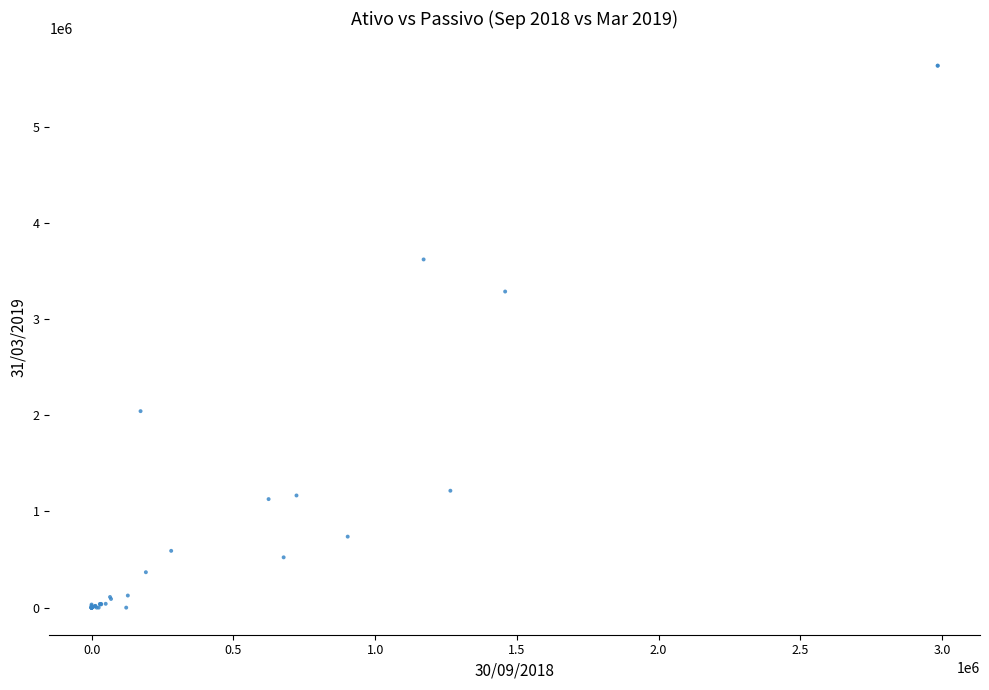

What Y value in the scatter plot is closest to 2816440?

3285383.9